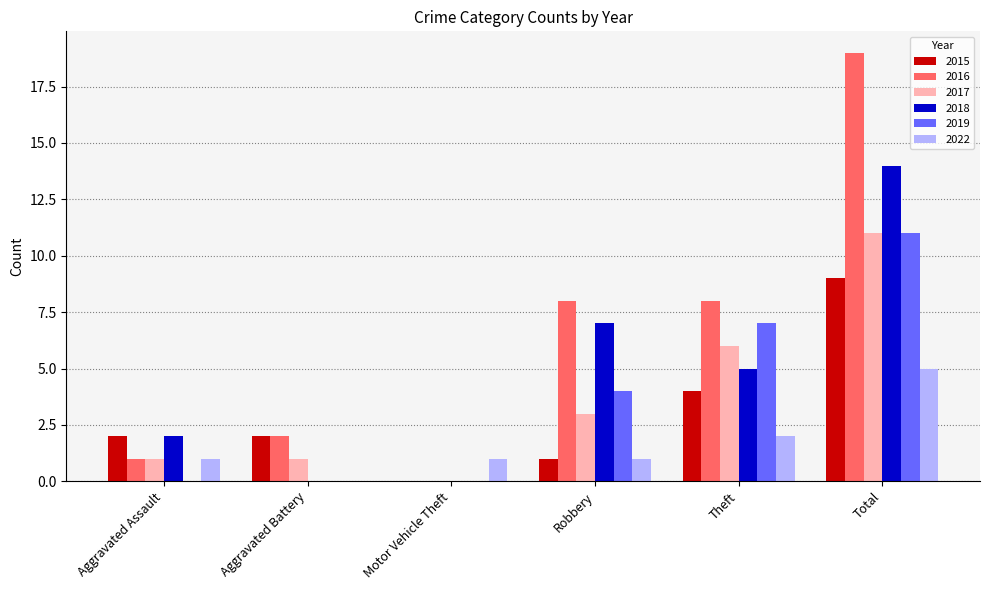

What is the total value across all series at Motor Vehicle Theft?

1